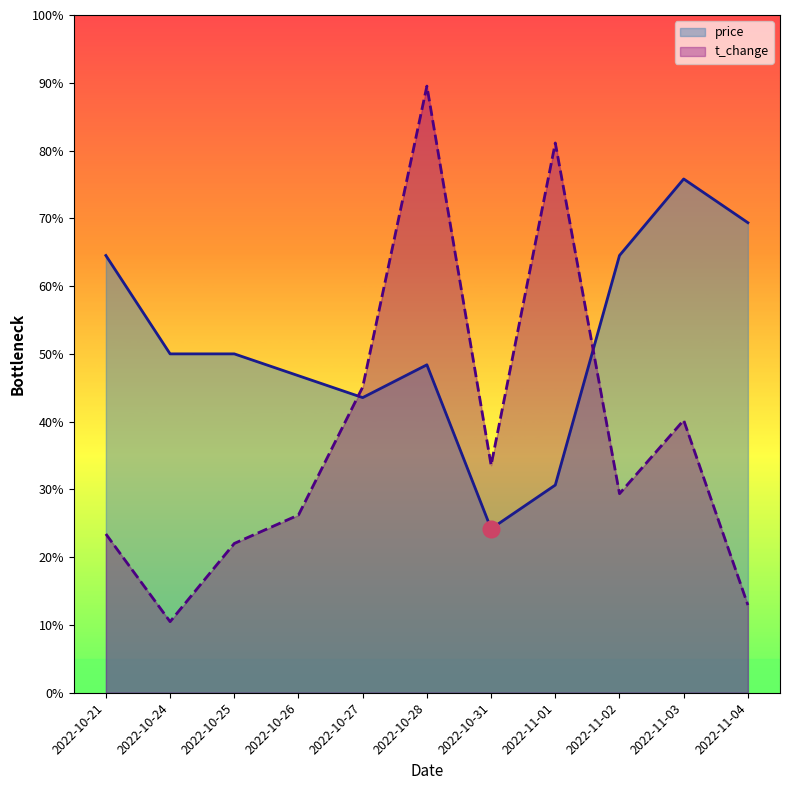

After their last crossing, which series has the higher values: price or t_change?

price